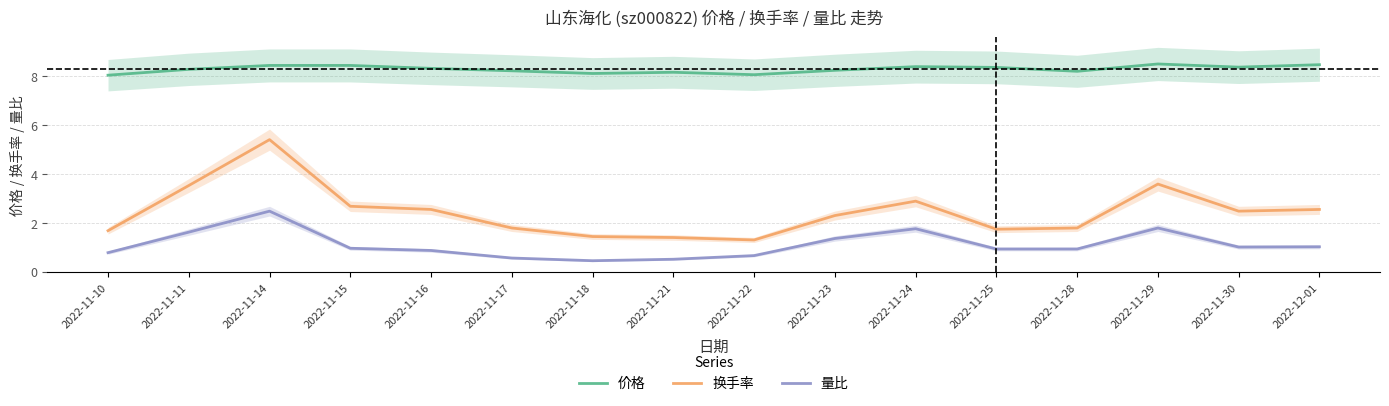

In 量比, how many points are higher than both neighbors (excluding endpoints)?

3